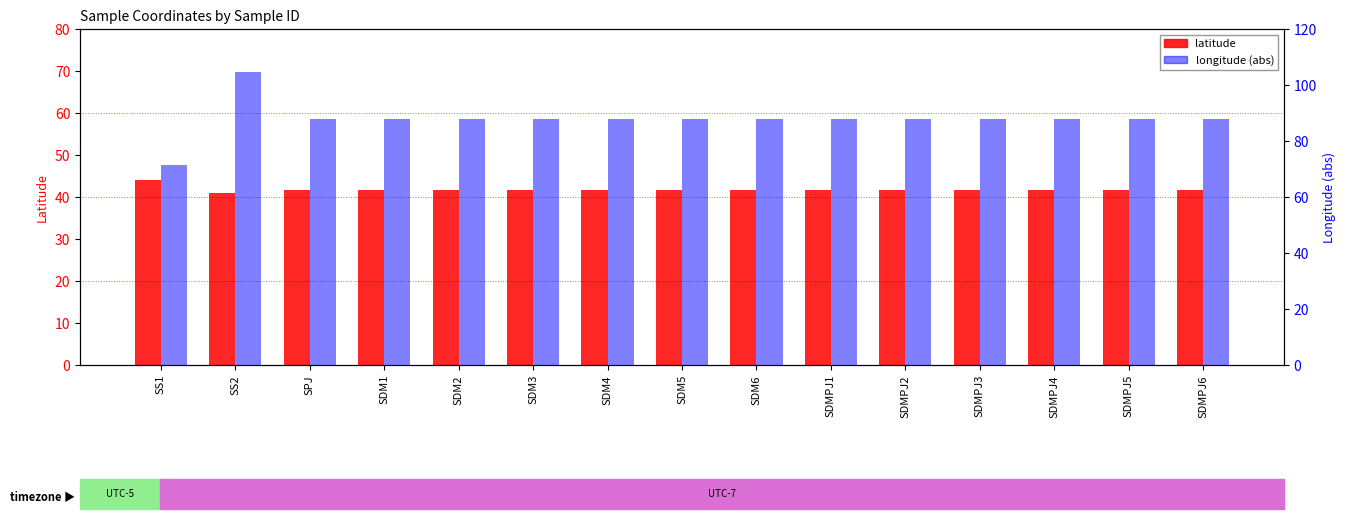

Reading left to right, what are all the values shown in this chart?

latitude: 44.0	40.9	41.7	41.7	41.7	41.7	41.7	41.7	41.7	41.7	41.7	41.7	41.7	41.7	41.7
longitude (abs): 71.3	104.7	88.0	88.0	88.0	88.0	88.0	88.0	88.0	88.0	88.0	88.0	88.0	88.0	88.0